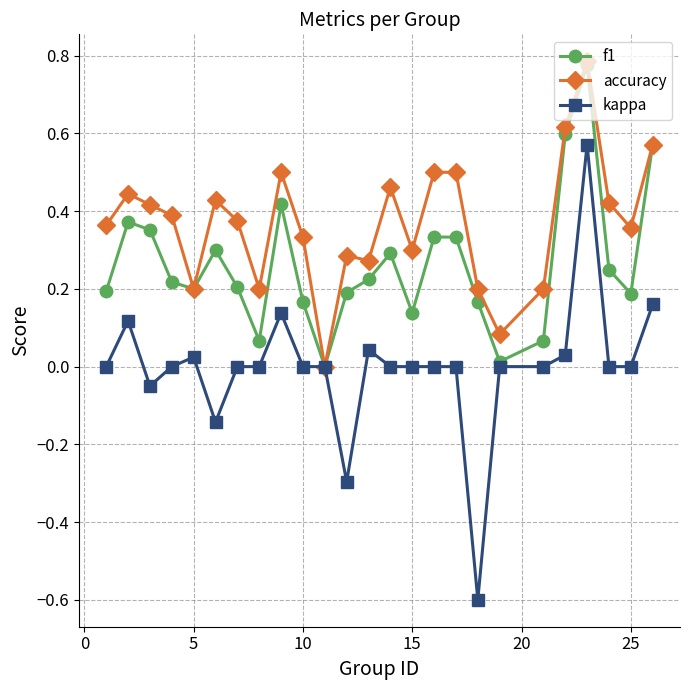

Which series has the largest range (max minus min)?

kappa